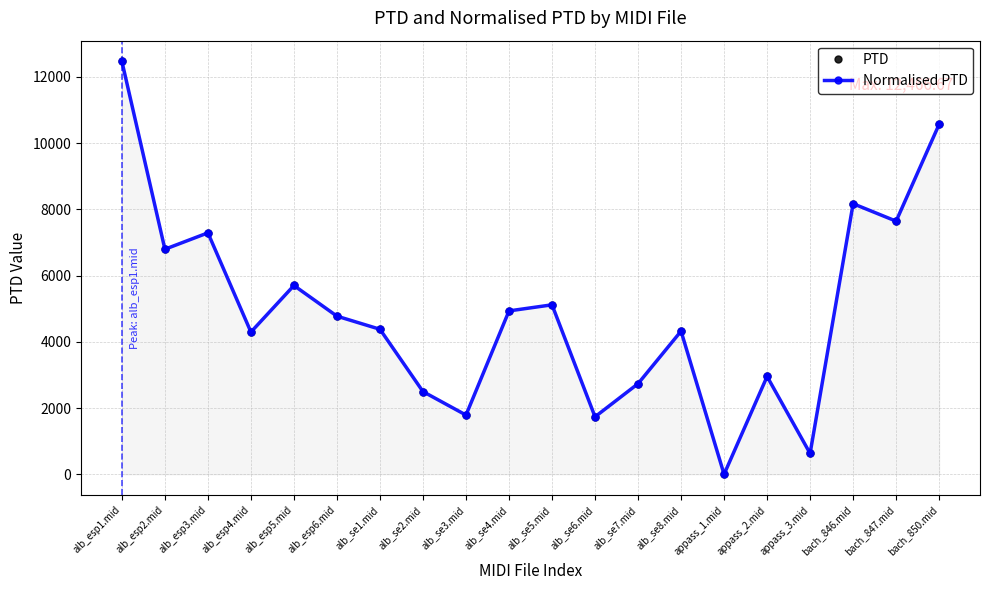

What is the difference between the second highest and minimum values in the PTD series?

10566.2